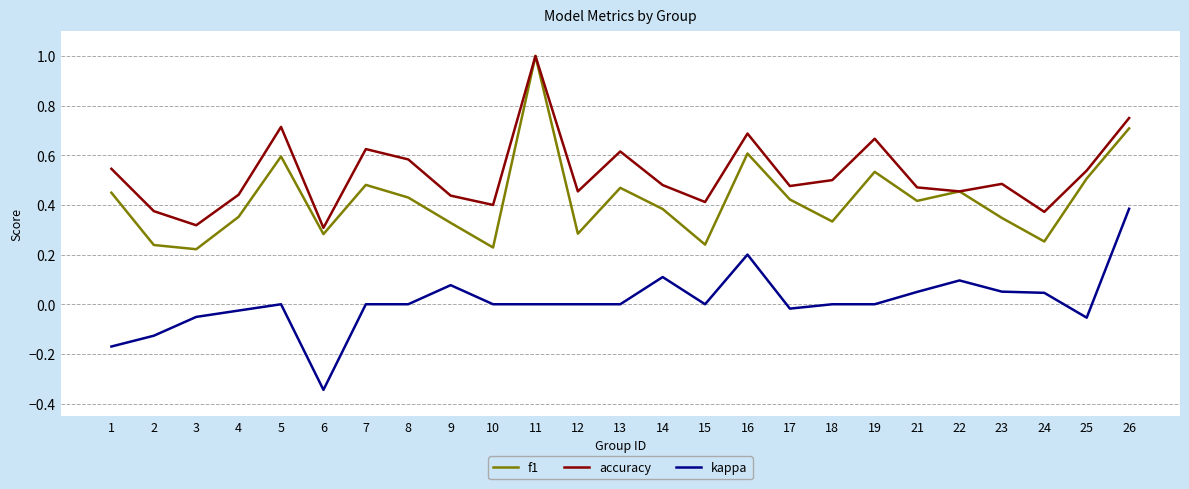

How many lines are shown in the chart?

3